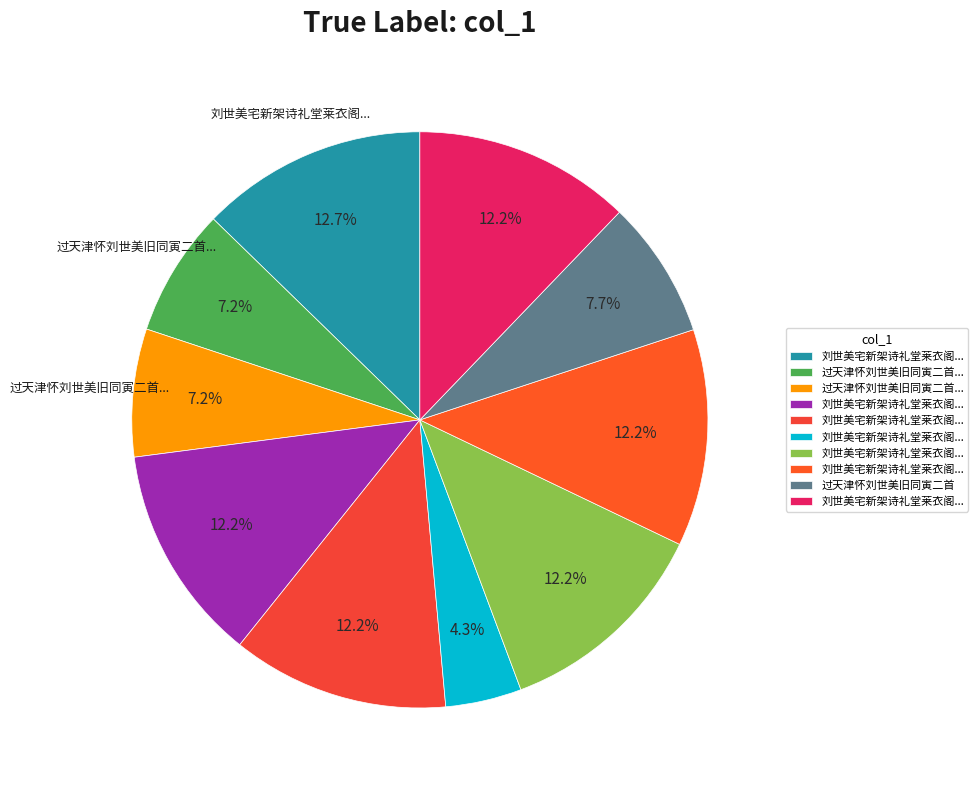

How many segments does this pie chart have?

10